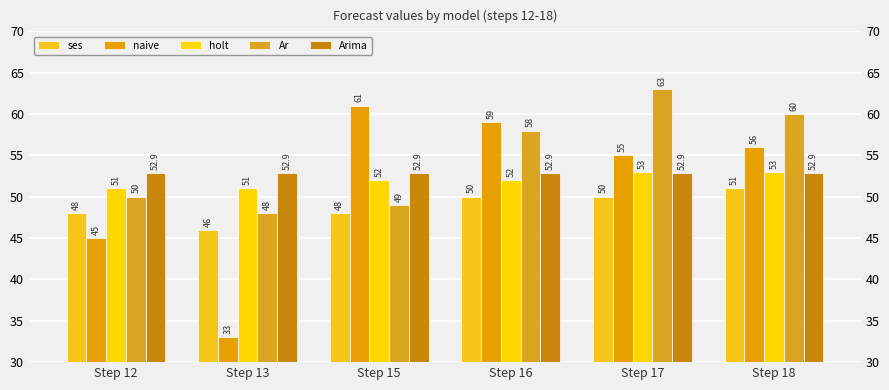

Reading left to right, transcribe all the data shown in this chart.

ses: Step 12=48.0	Step 13=46.0	Step 15=48.0	Step 16=50.0	Step 17=50.0	Step 18=51.0
naive: Step 12=45.0	Step 13=33.0	Step 15=61.0	Step 16=59.0	Step 17=55.0	Step 18=56.0
holt: Step 12=51.0	Step 13=51.0	Step 15=52.0	Step 16=52.0	Step 17=53.0	Step 18=53.0
Ar: Step 12=50.0	Step 13=48.0	Step 15=49.0	Step 16=58.0	Step 17=63.0	Step 18=60.0
Arima: Step 12=52.9	Step 13=52.9	Step 15=52.9	Step 16=52.9	Step 17=52.9	Step 18=52.9